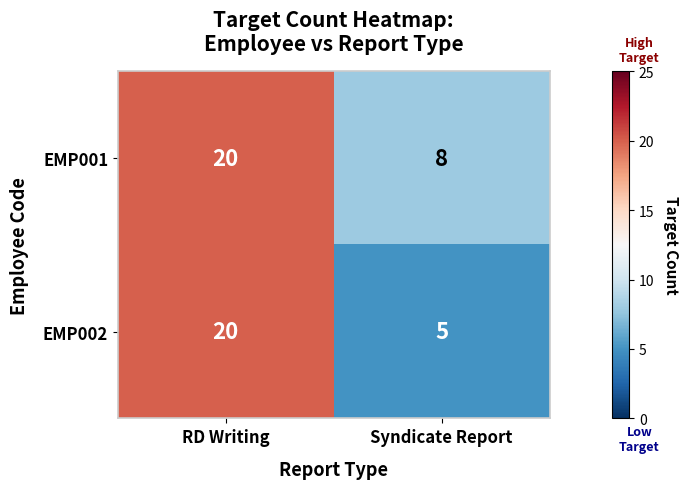

Is it true that EMP002 equals 35 at RD Writing?

False